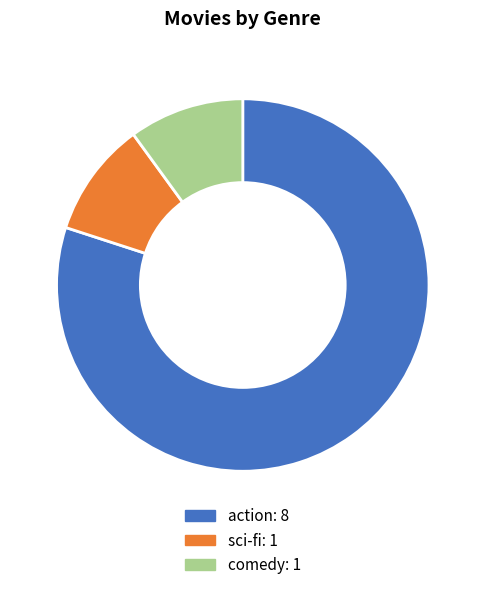

Does comedy represent more than half of the total?

No